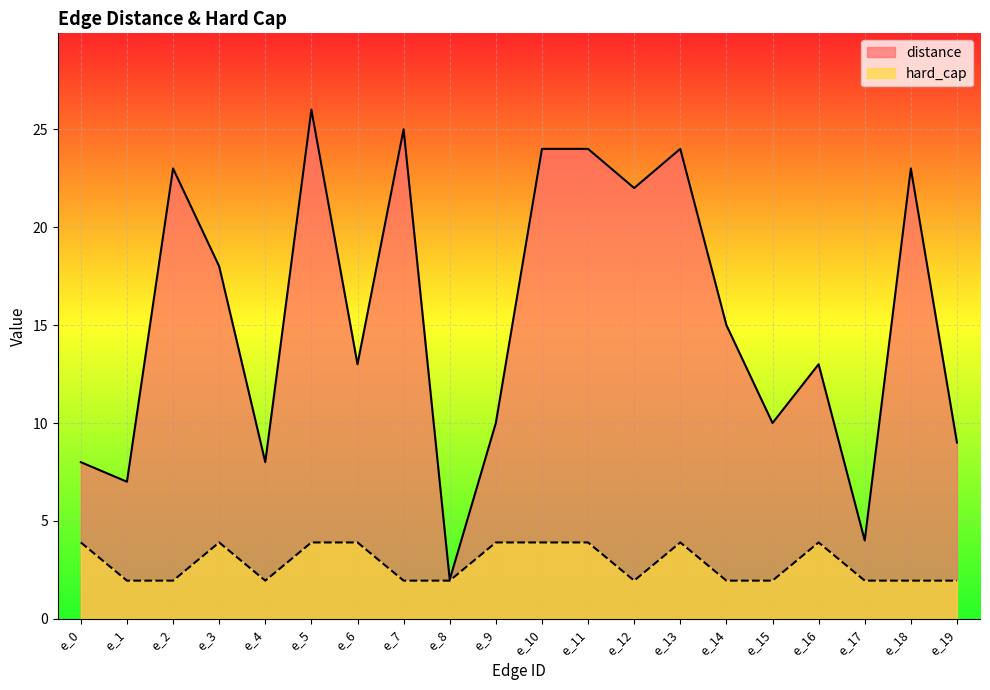

Reading left to right, what are all the values shown in this chart?

distance: e_0=8.0	e_1=7.0	e_2=23.0	e_3=18.0	e_4=8.0	e_5=26.0	e_6=13.0	e_7=25.0	e_8=2.0	e_9=10.0	e_10=24.0	e_11=24.0	e_12=22.0	e_13=24.0	e_14=15.0	e_15=10.0	e_16=13.0	e_17=4.0	e_18=23.0	e_19=9.0
hard_cap: e_0=3.9	e_1=1.9	e_2=1.9	e_3=3.9	e_4=1.9	e_5=3.9	e_6=3.9	e_7=1.9	e_8=1.9	e_9=3.9	e_10=3.9	e_11=3.9	e_12=1.9	e_13=3.9	e_14=1.9	e_15=1.9	e_16=3.9	e_17=1.9	e_18=1.9	e_19=1.9